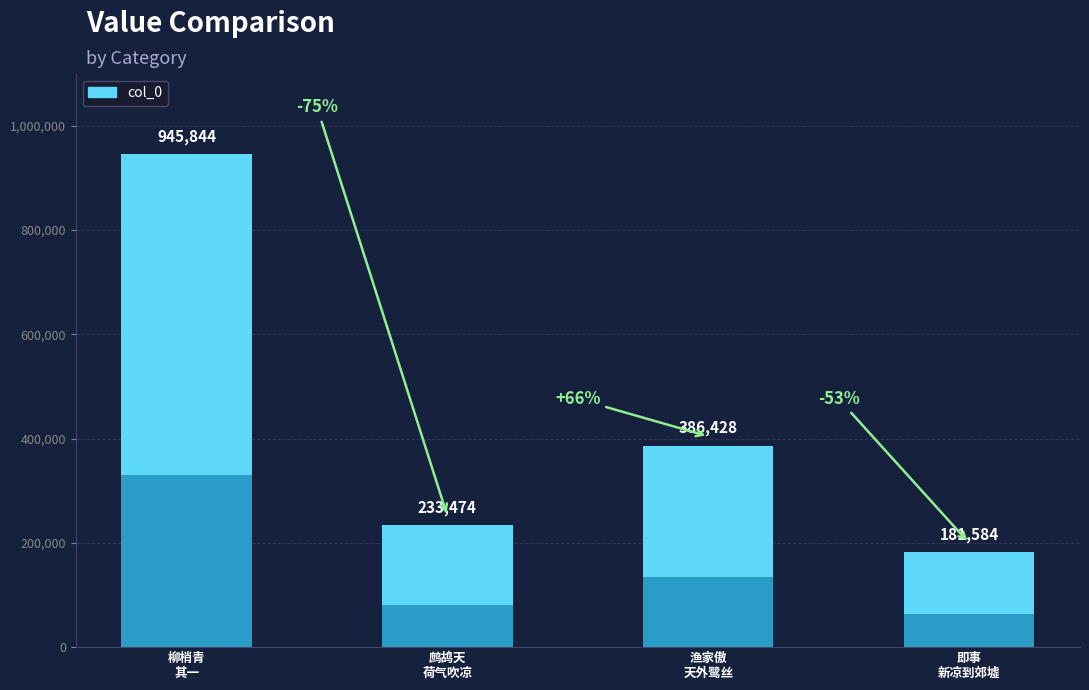

Is it true that the value at 鹧鸪天·荷气吹凉到枕边 is 233474?

True